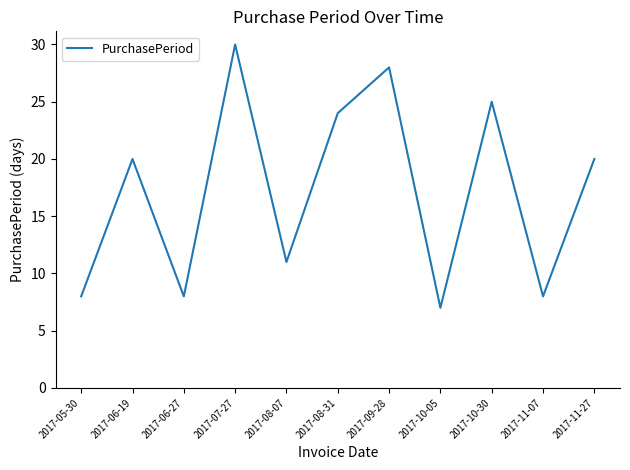

What is the greatest value displayed?

30